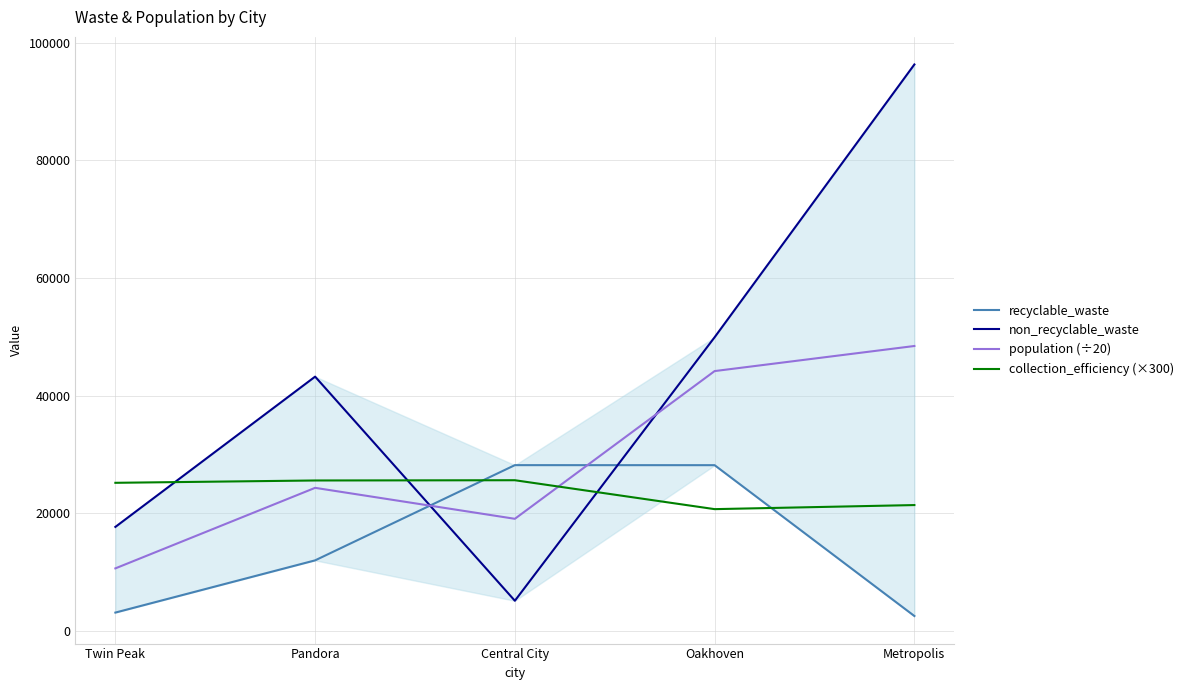

What is the minimum value for recyclable_waste?

2564.0